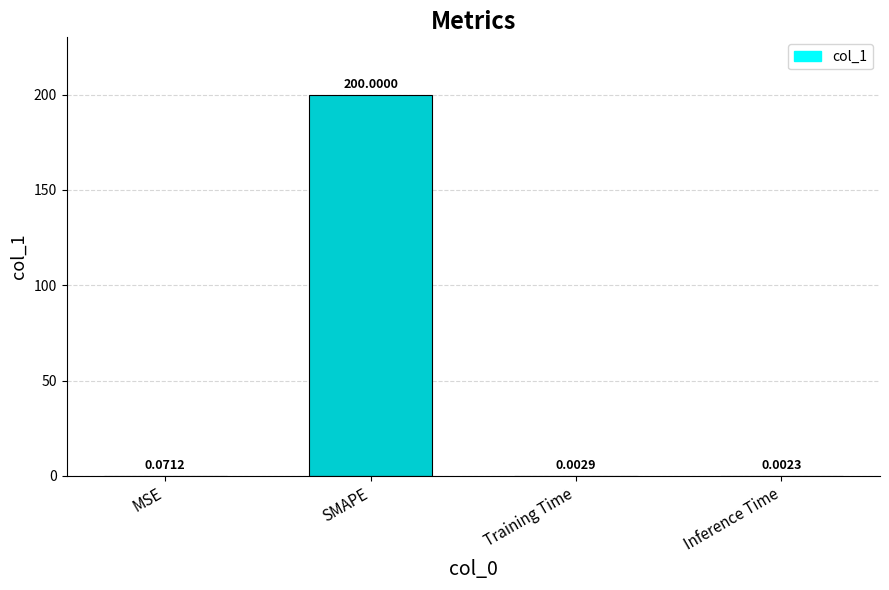

Are the bars grouped side by side (vs. stacked)?

No